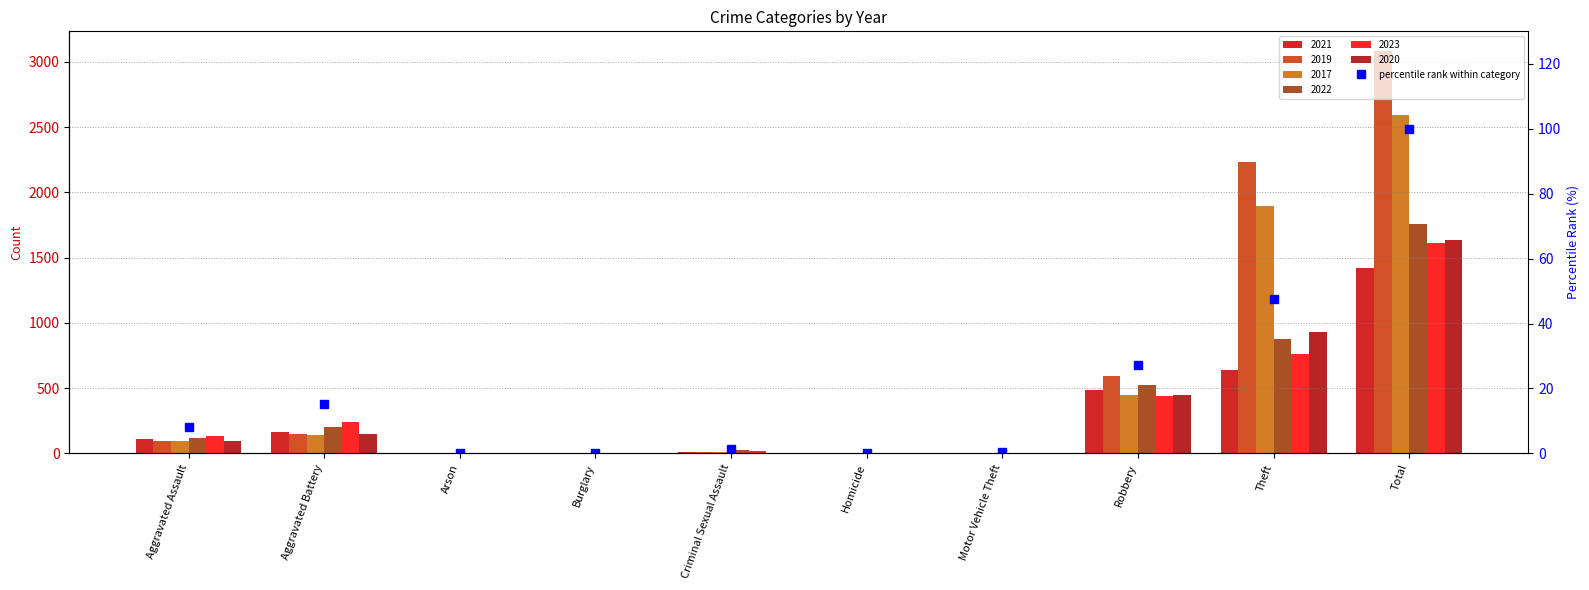

List the labels in order of value, largest first.

Total, Theft, Robbery, Aggravated Battery, Aggravated Assault, Criminal Sexual Assault, Motor Vehicle Theft, Arson, Homicide, Burglary